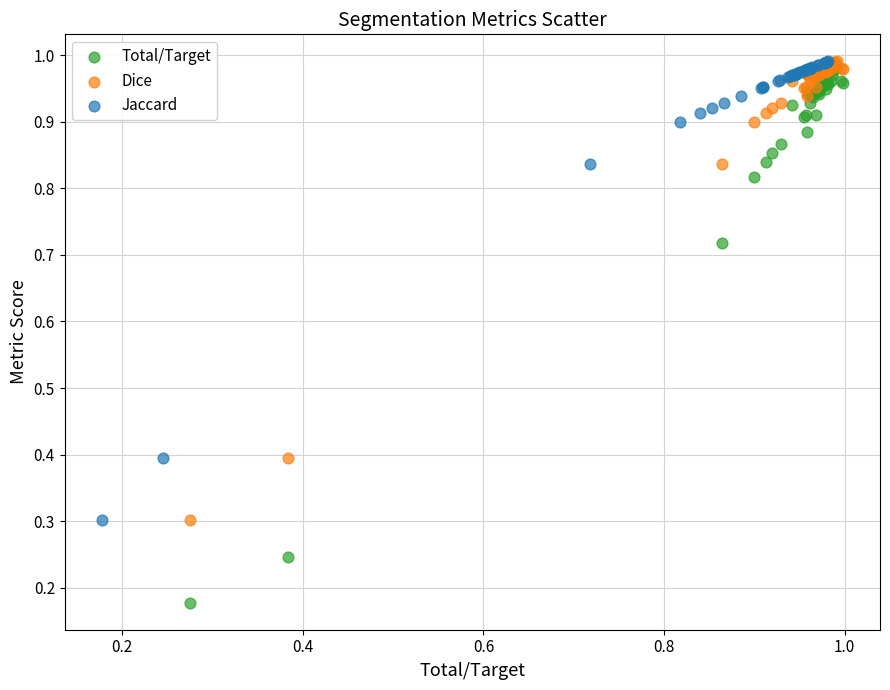

Which series has the widest spread of Y values?

Total/Target